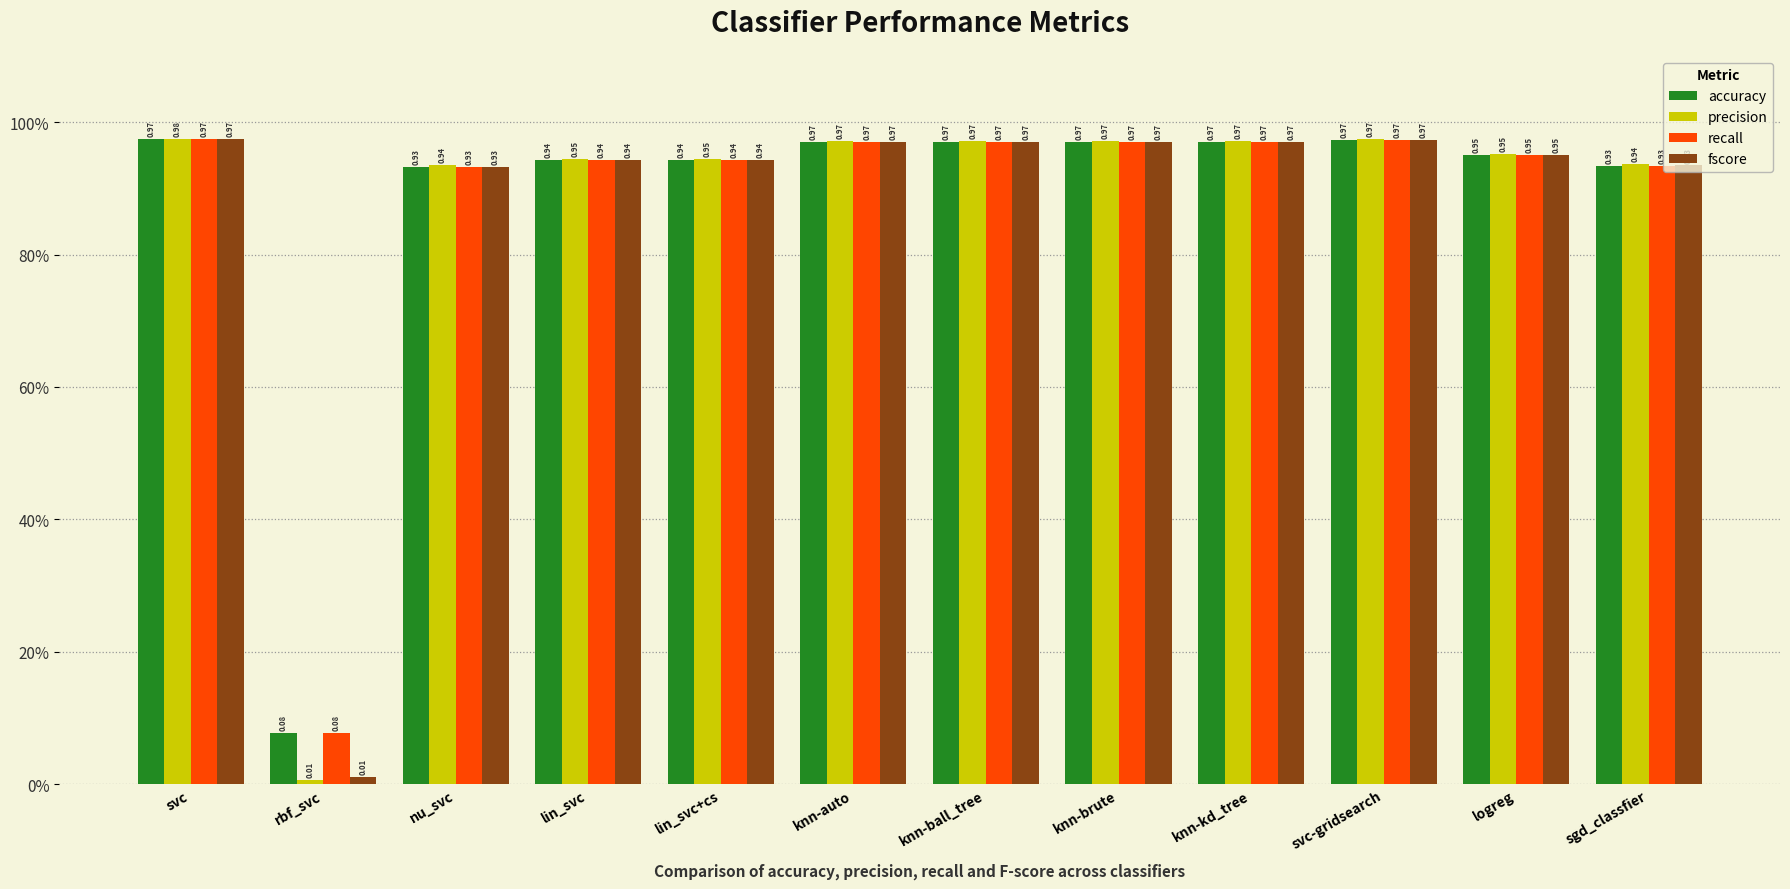

What is the label of the 2nd bar from the left?

rbf_svc